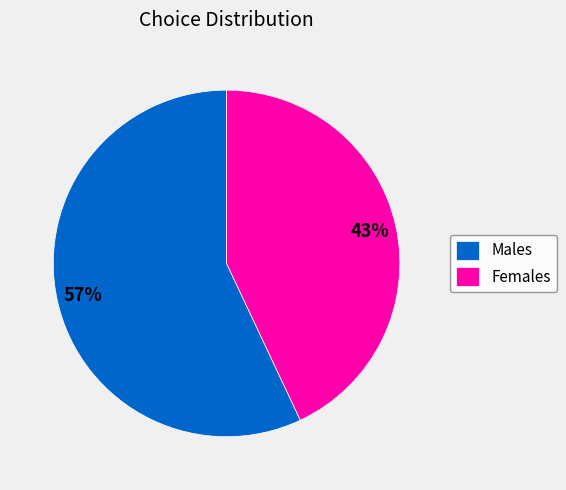

How many slices are in this pie chart?

2